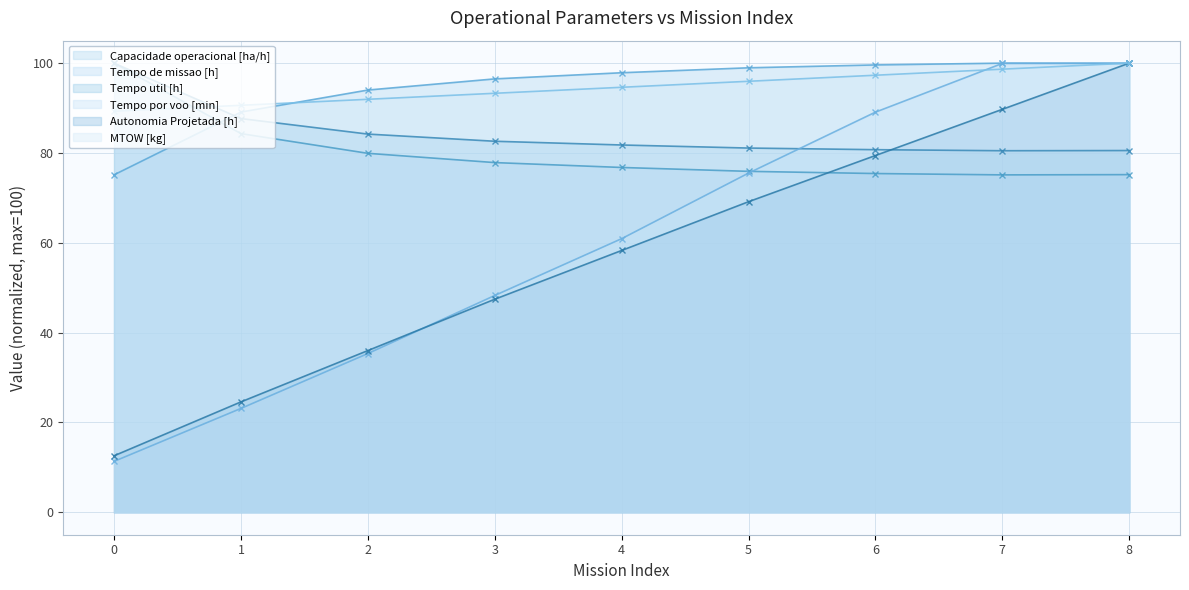

What is the difference between the highest and lowest values at 0?

88.7